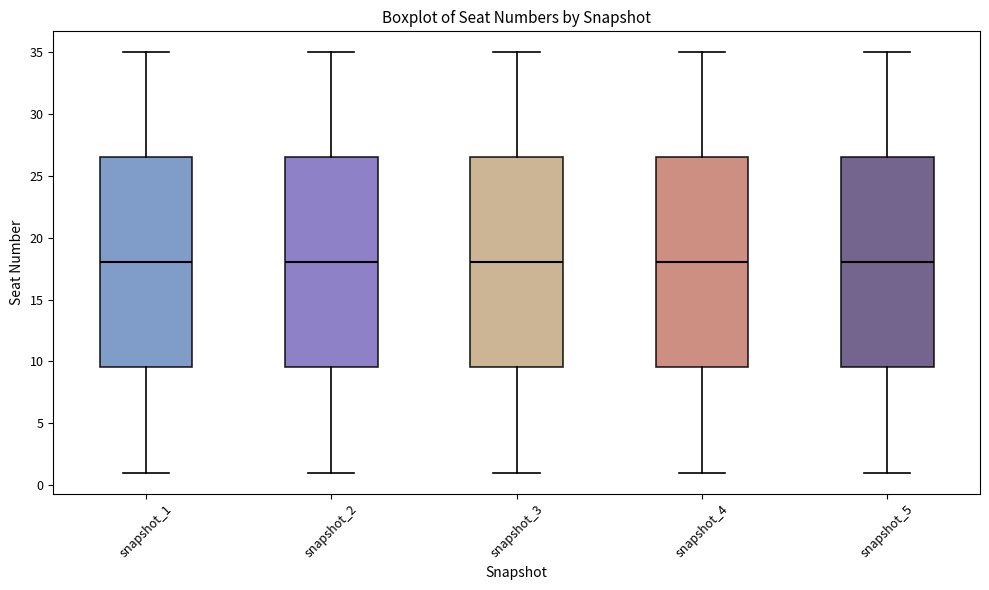

Where does the lower whisker of the box for snapshot_3 end on the y-axis? The values are not printed on the chart, so give them approximately, as read against the axis.

1.0